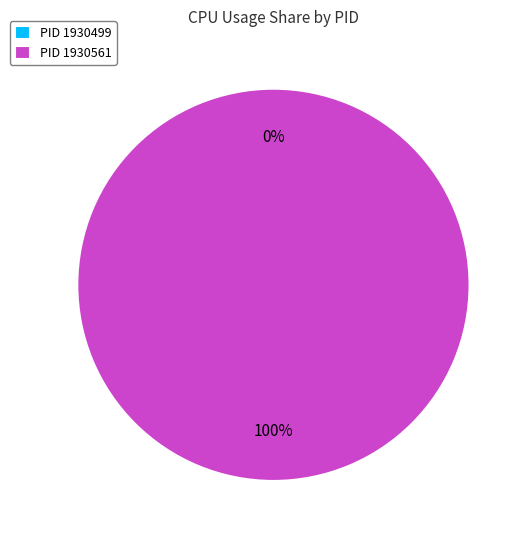

To the nearest percent, what is the difference between the 1930499 and 1930561 slice percentages?

100%